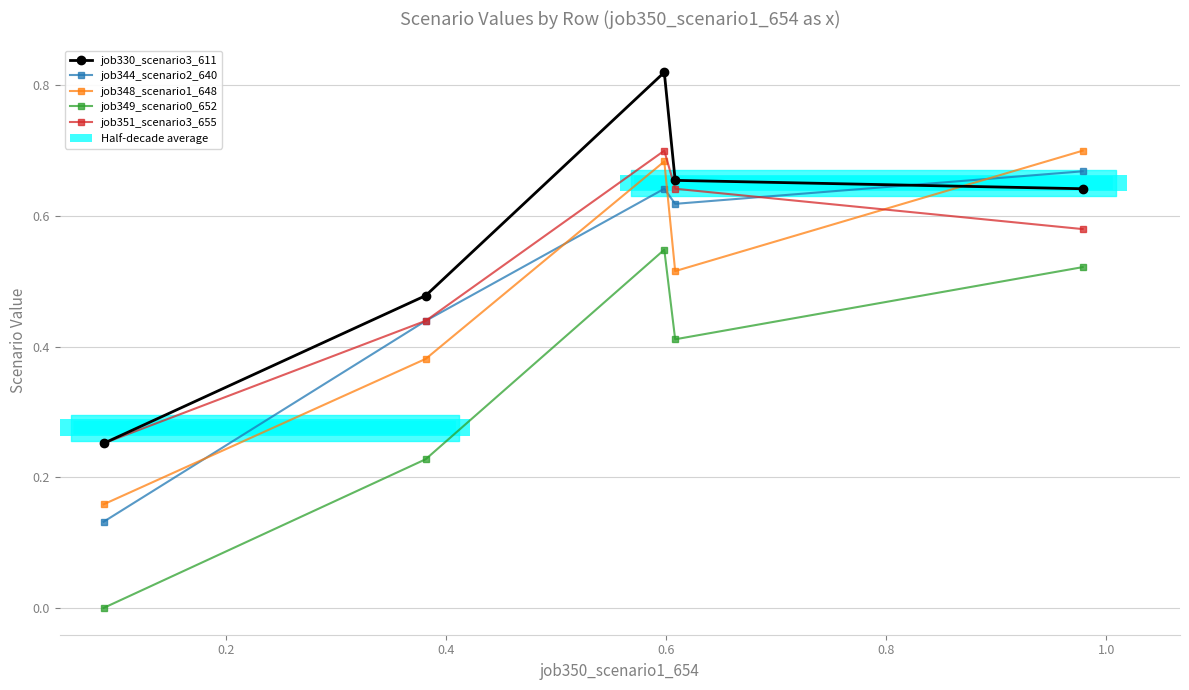

What value does the job344_scenario2_640 series have at 0.6?

0.6